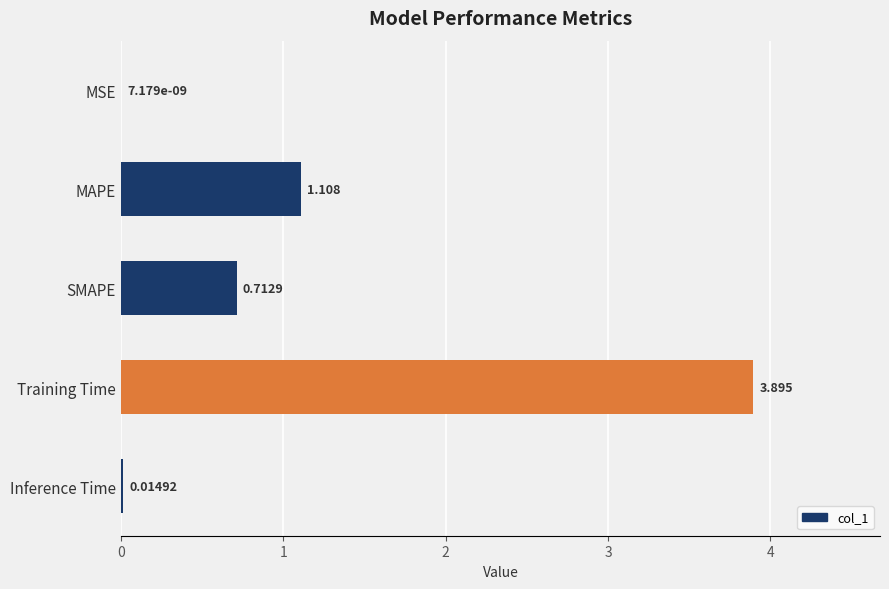

Where is the data nearest to the value 1?

MAPE